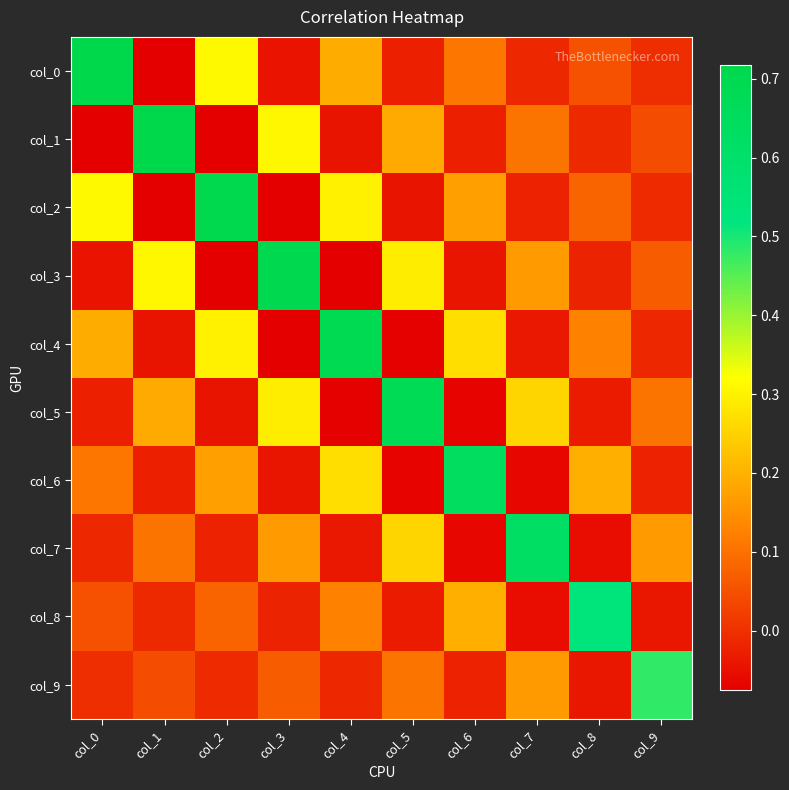

Between col_4 and col_8, which series saw the biggest shift?

col_4